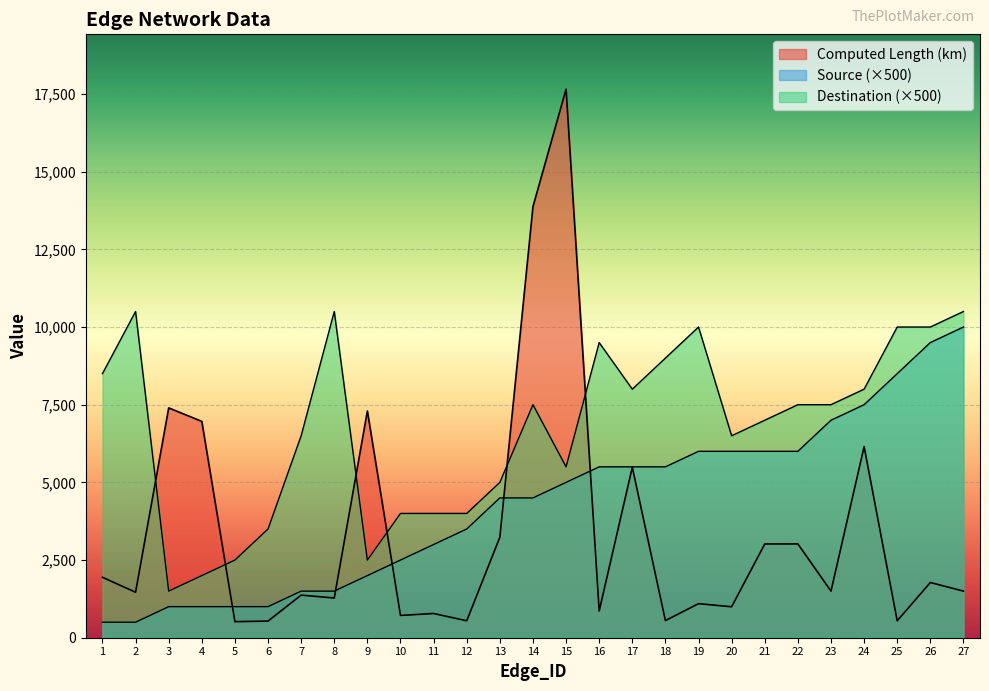

Where is Computed Length (km) nearest to the value 9085?

3